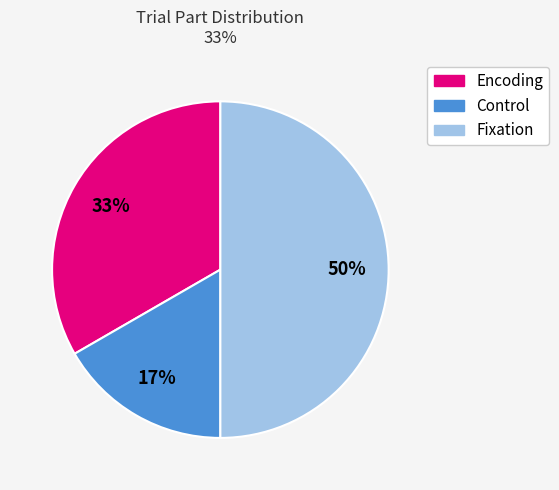

To the nearest percent, what is the difference between the largest and smallest slice percentages?

33%